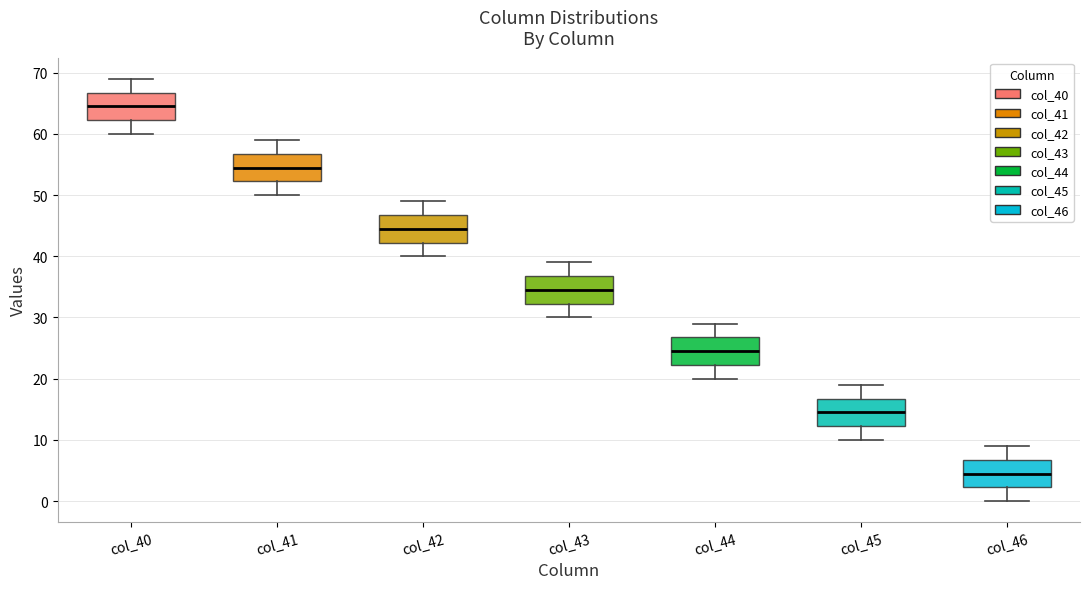

Reading left to right, transcribe this box plot: for each box, give where its median line is, the range the box spans, and where its two whiskers end, as read against the y-axis. The values are not printed on the chart, so give them approximately, as read against the axis.

col_40: median 65, box 62 to 67, whiskers 60 to 69
col_41: median 55, box 52 to 57, whiskers 50 to 59
col_42: median 45, box 42 to 47, whiskers 40 to 49
col_43: median 35, box 32 to 37, whiskers 30 to 39
col_44: median 25, box 22 to 27, whiskers 20 to 29
col_45: median 15, box 12 to 17, whiskers 10 to 19
col_46: median 5, box 2 to 7, whiskers 0 to 9